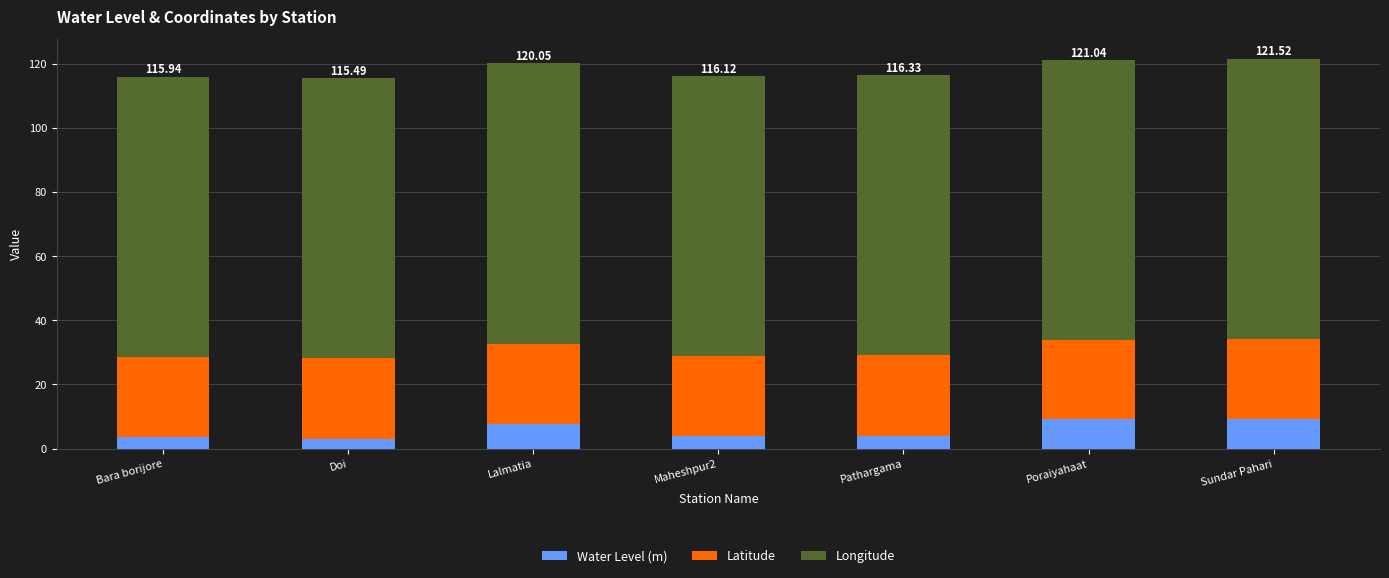

What is the difference between the maximum and minimum values in the Water Level (m) series?

6.4